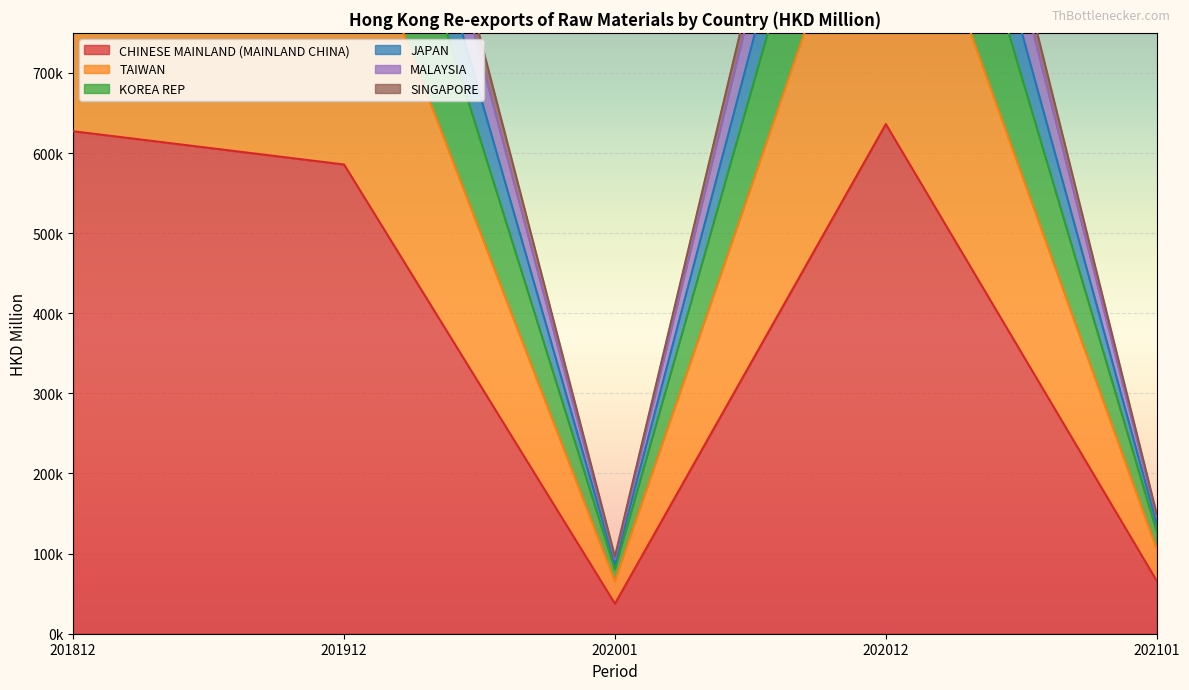

The value of CHINESE MAINLAND (MAINLAND CHINA) at 201912 is 585666.0. True or false?

True